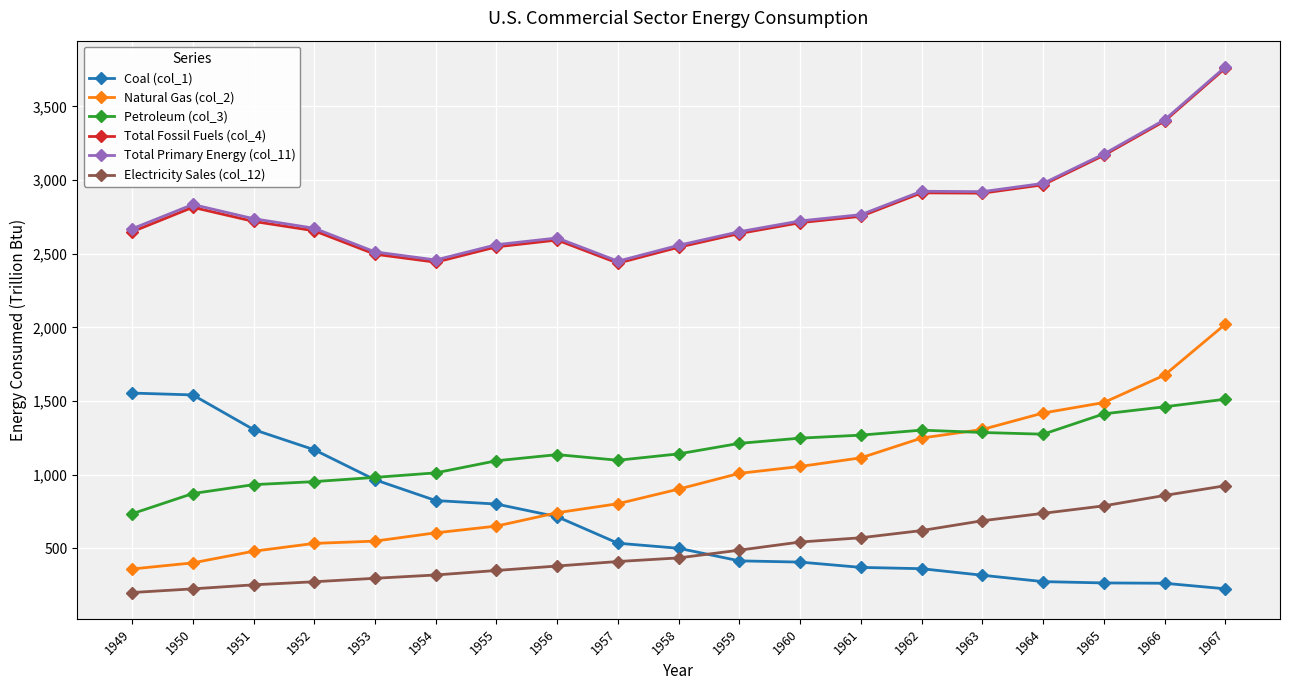

What is the approximate value of Total Primary Energy (col_11) at 1949?

2668.9